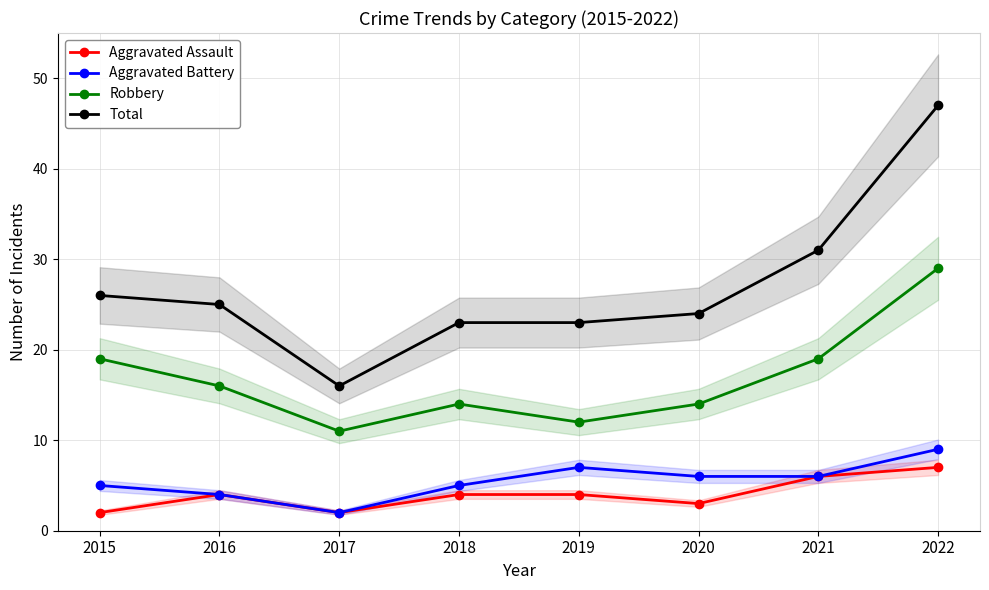

Count the Aggravated Battery values in the range 5 to 7.

5